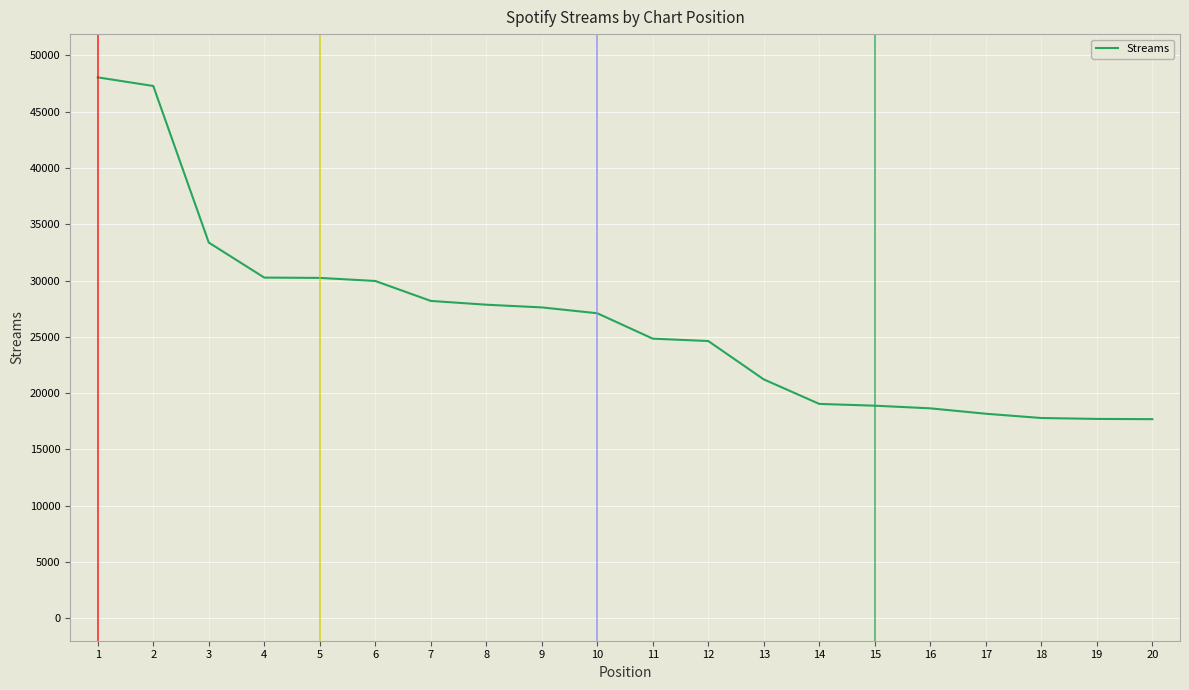

What is the difference between the second highest and minimum values?

29602